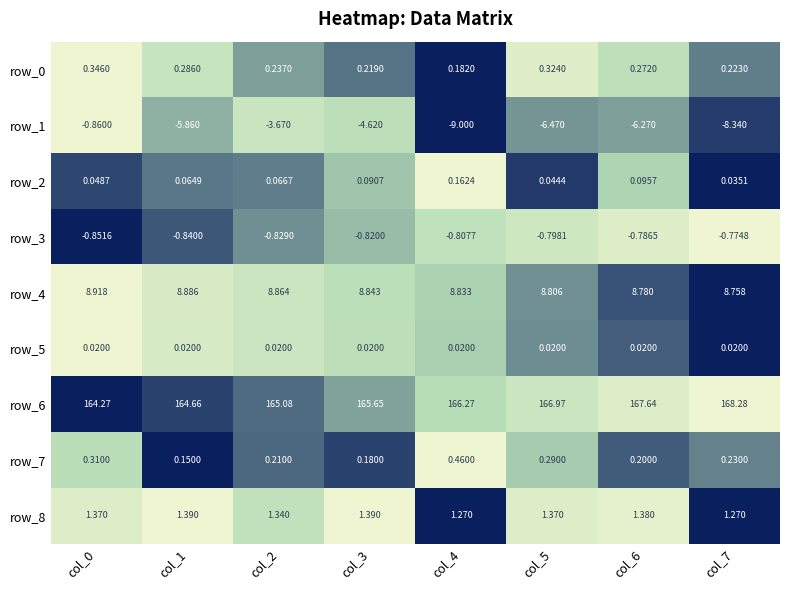

Count the number of categories in the chart.

8